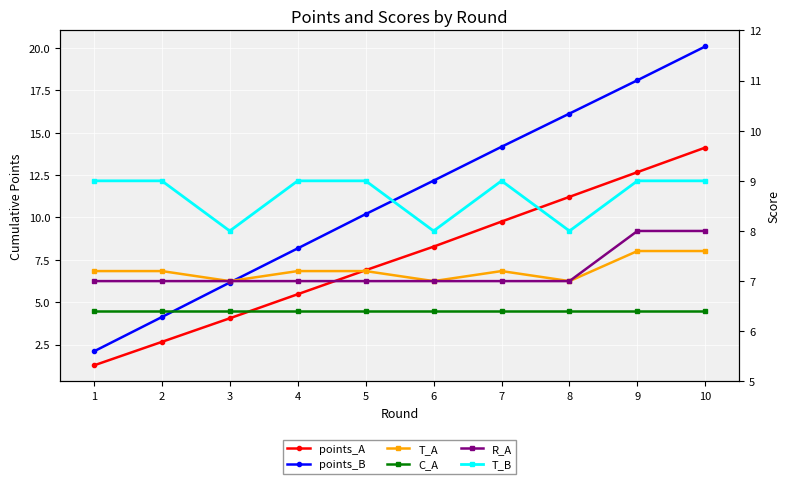

What is the greatest value displayed?

20.1